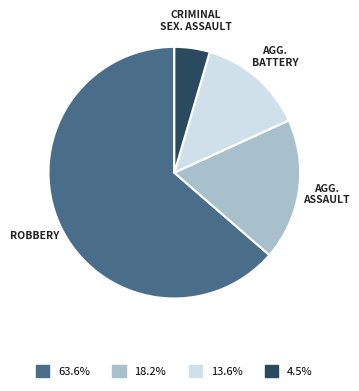

Is there a majority slice in this chart?

Yes